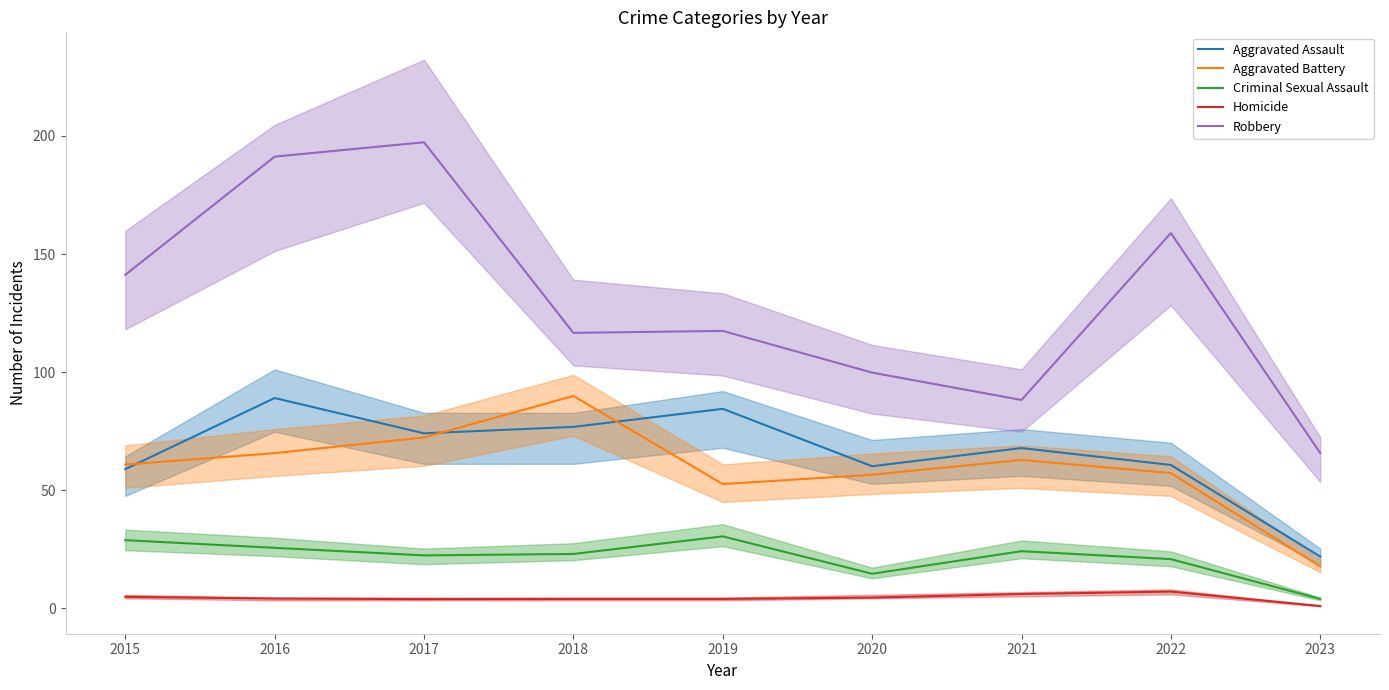

Between 2021 and 2019, which is larger?

2019